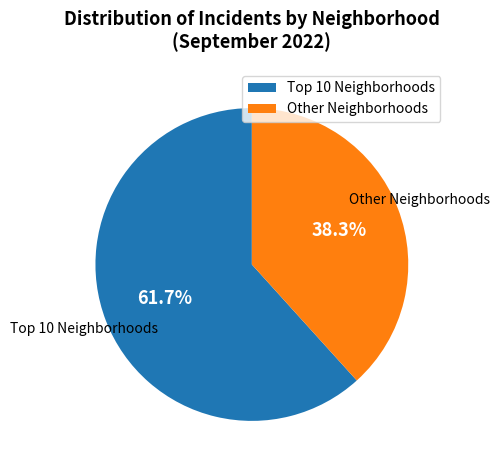

Rank the categories by value from highest to lowest.

Top 10 Neighborhoods, Other Neighborhoods